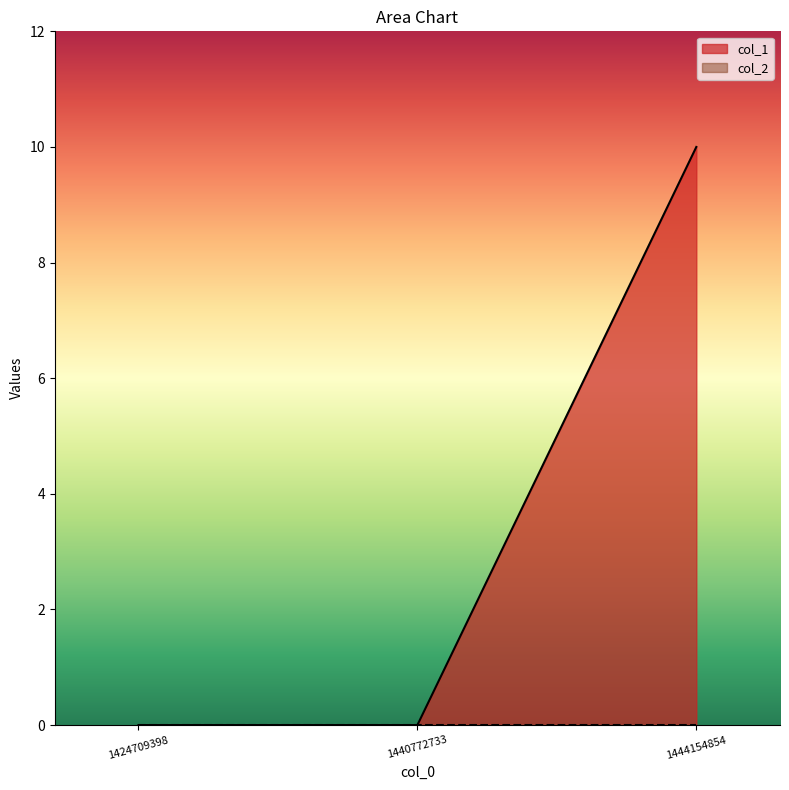

Is it true that the value at 1440772733 is -3?

False